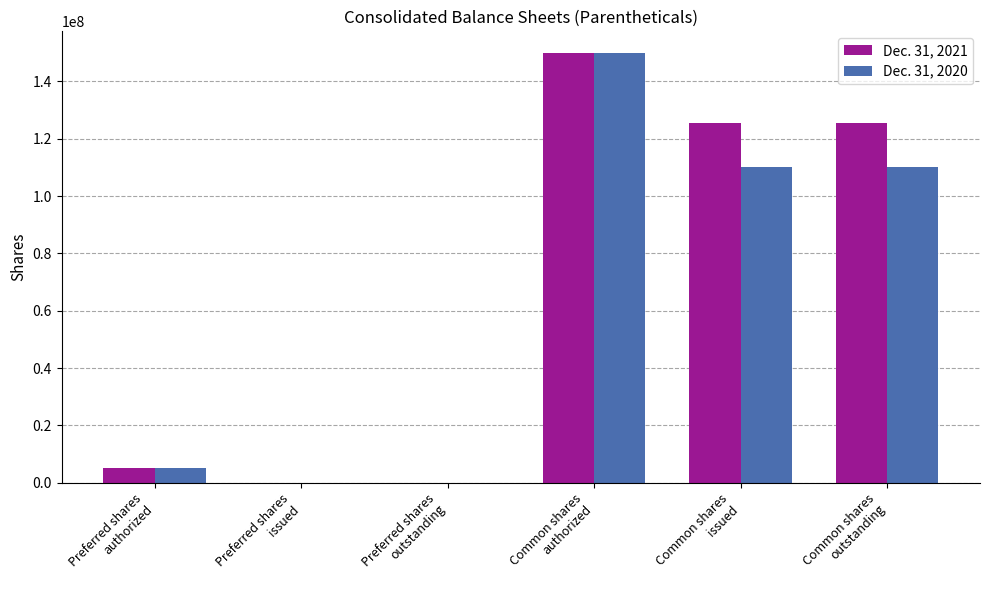

What is the greatest value displayed?

150000000